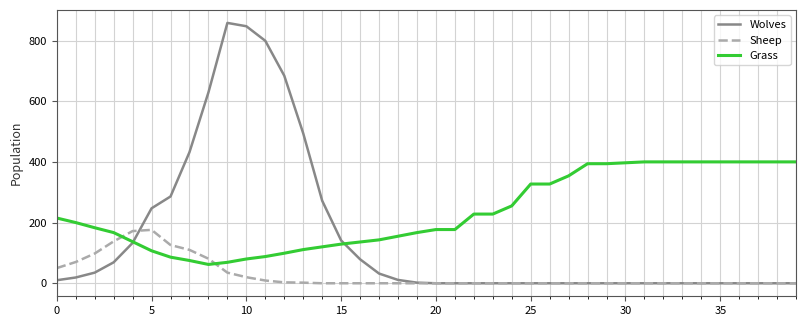

Which series has the widest spread of values?

Wolves